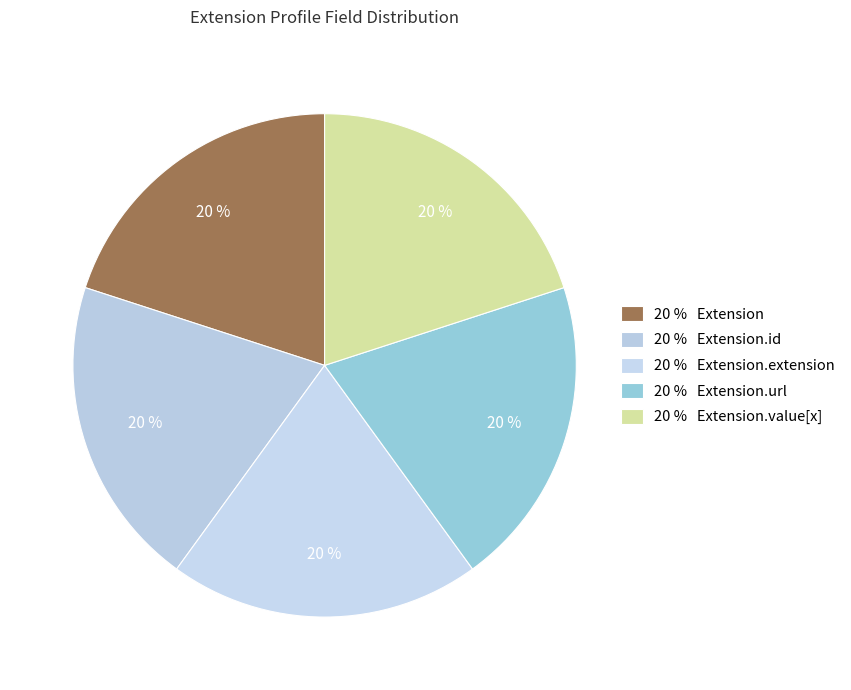

How many segments does this pie chart have?

5